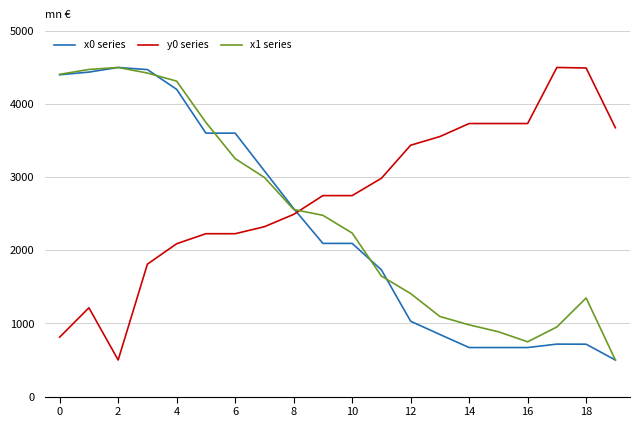

True or false: x0 series and y0 series intersect in this chart.

True